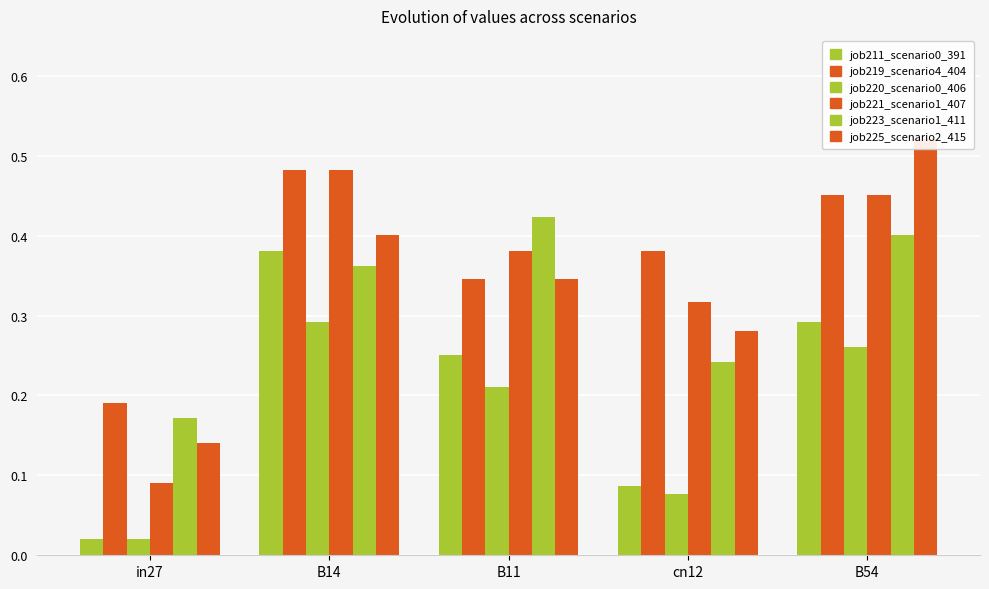

What is the difference between the maximum and minimum values in the job225_scenario2_415 series?

0.4